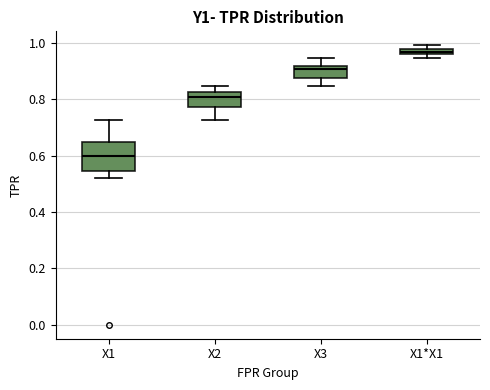

Where is the lower edge of the box for X1*X1 on the y-axis? The values are not printed on the chart, so give them approximately, as read against the axis.

0.96